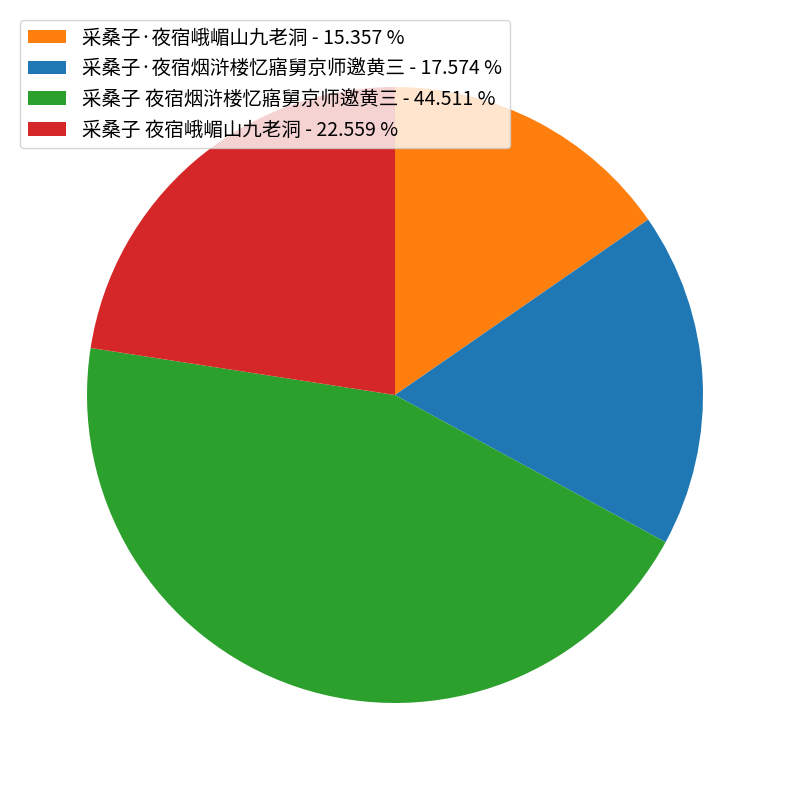

Which has a higher value, 采桑子·夜宿峨嵋山九老洞 - 15.357 % or 采桑子 夜宿烟浒楼忆寤舅京师邀黄三 - 44.511 %?

采桑子 夜宿烟浒楼忆寤舅京师邀黄三 - 44.511 %